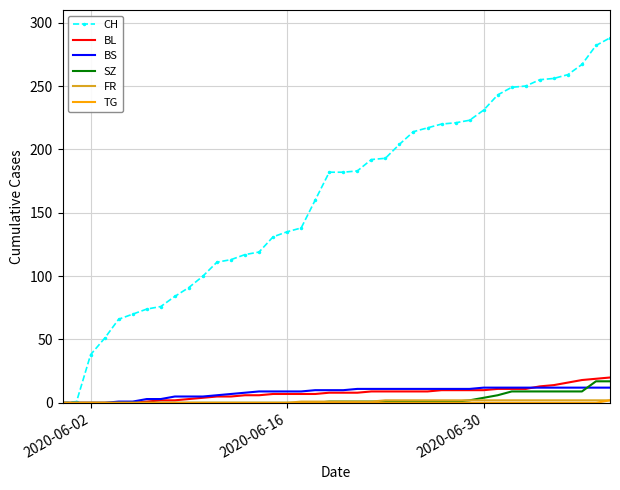

Which series has the largest total across all categories?

CH